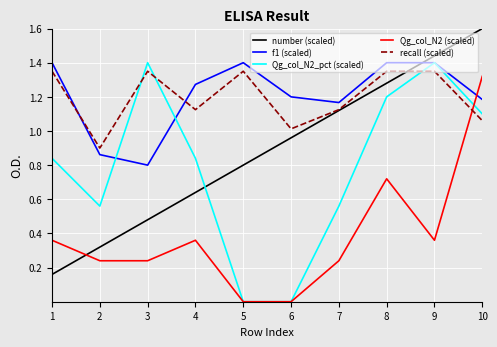

Between which two adjacent categories do recall (scaled) and Qg_col_N2_pct (scaled) first intersect?

2 and 3